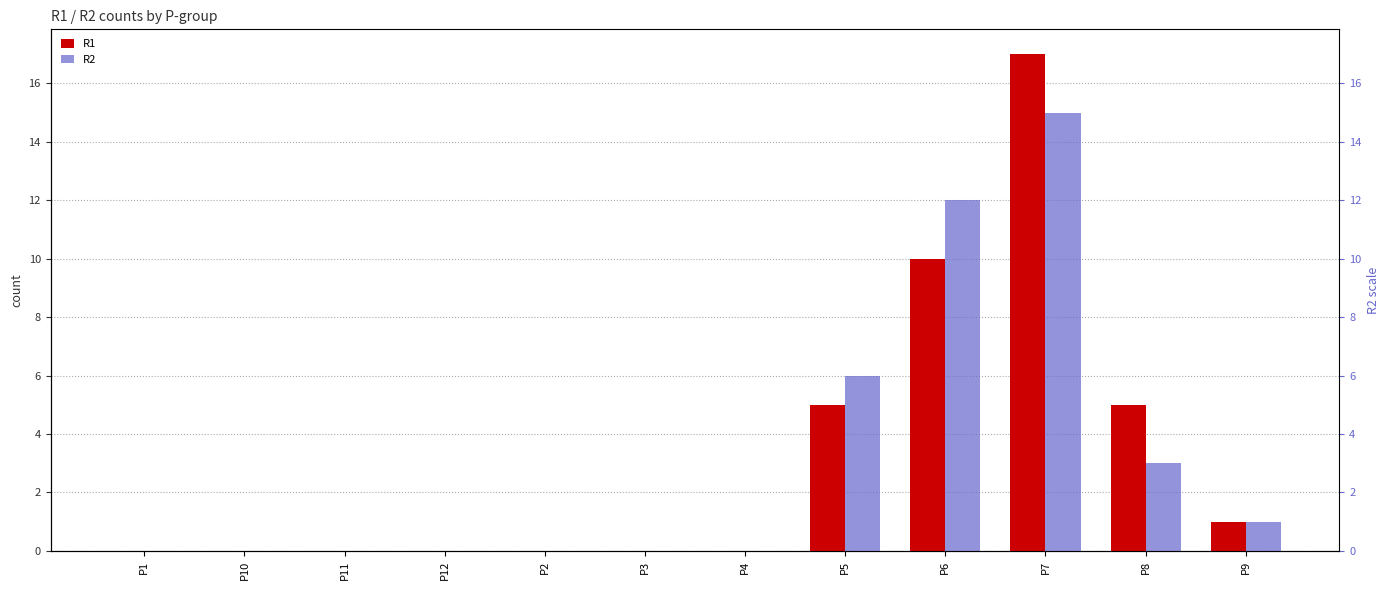

List the labels in order of R1 value, smallest first.

P1, P10, P11, P12, P2, P3, P4, P9, P5, P8, P6, P7